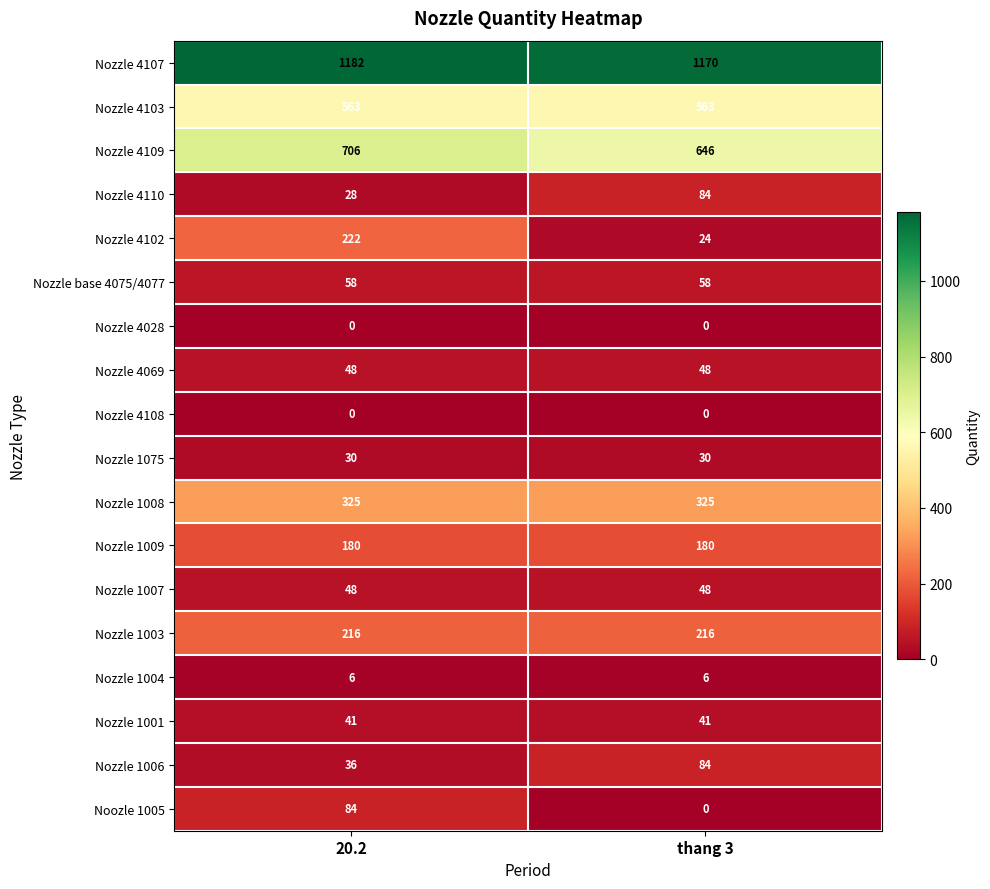

What is the minimum value for Nozzle 1004?

6